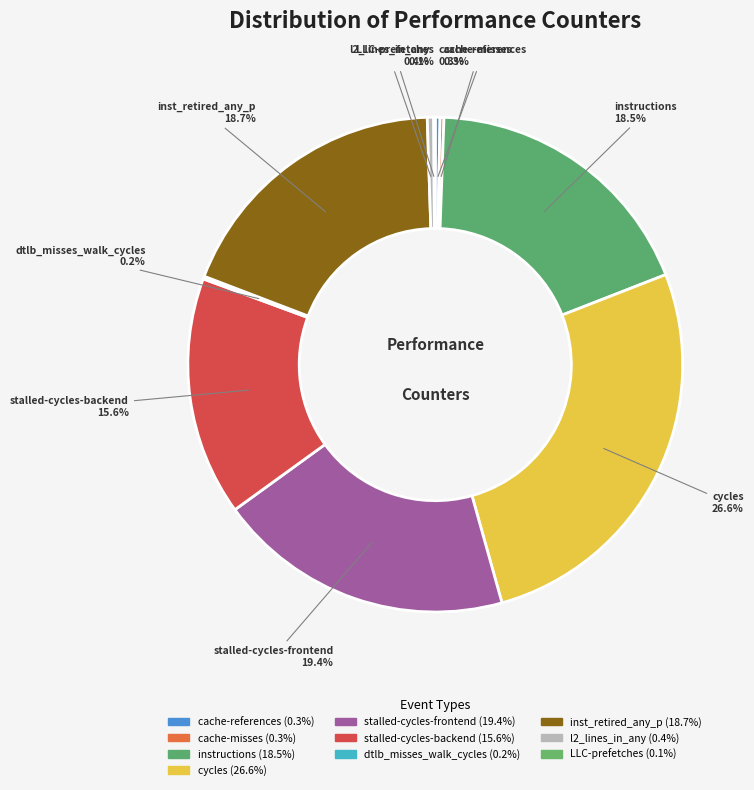

Which category has the biggest portion of the pie?

cycles